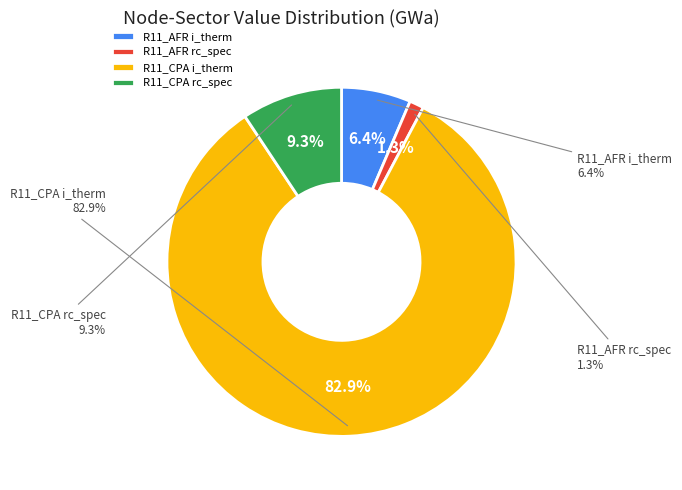

To the nearest percent, what percentage of the pie is R11_AFR i_therm?

6%